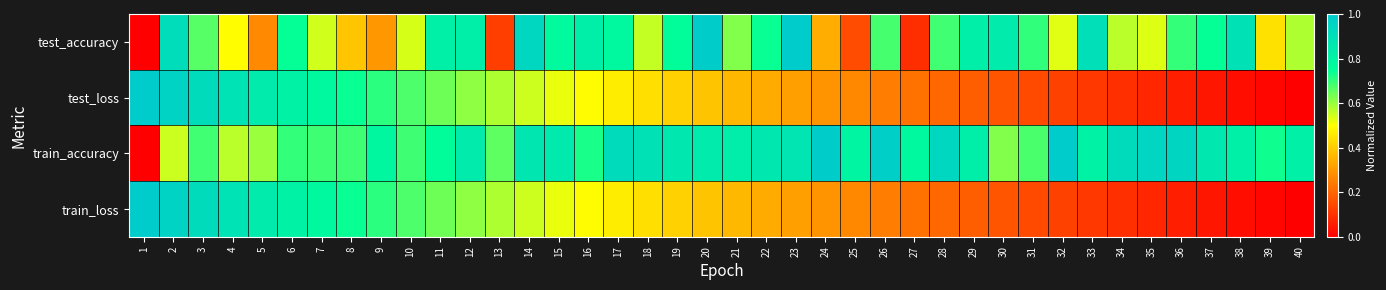

What is the difference between the highest and lowest values at 35?

0.9